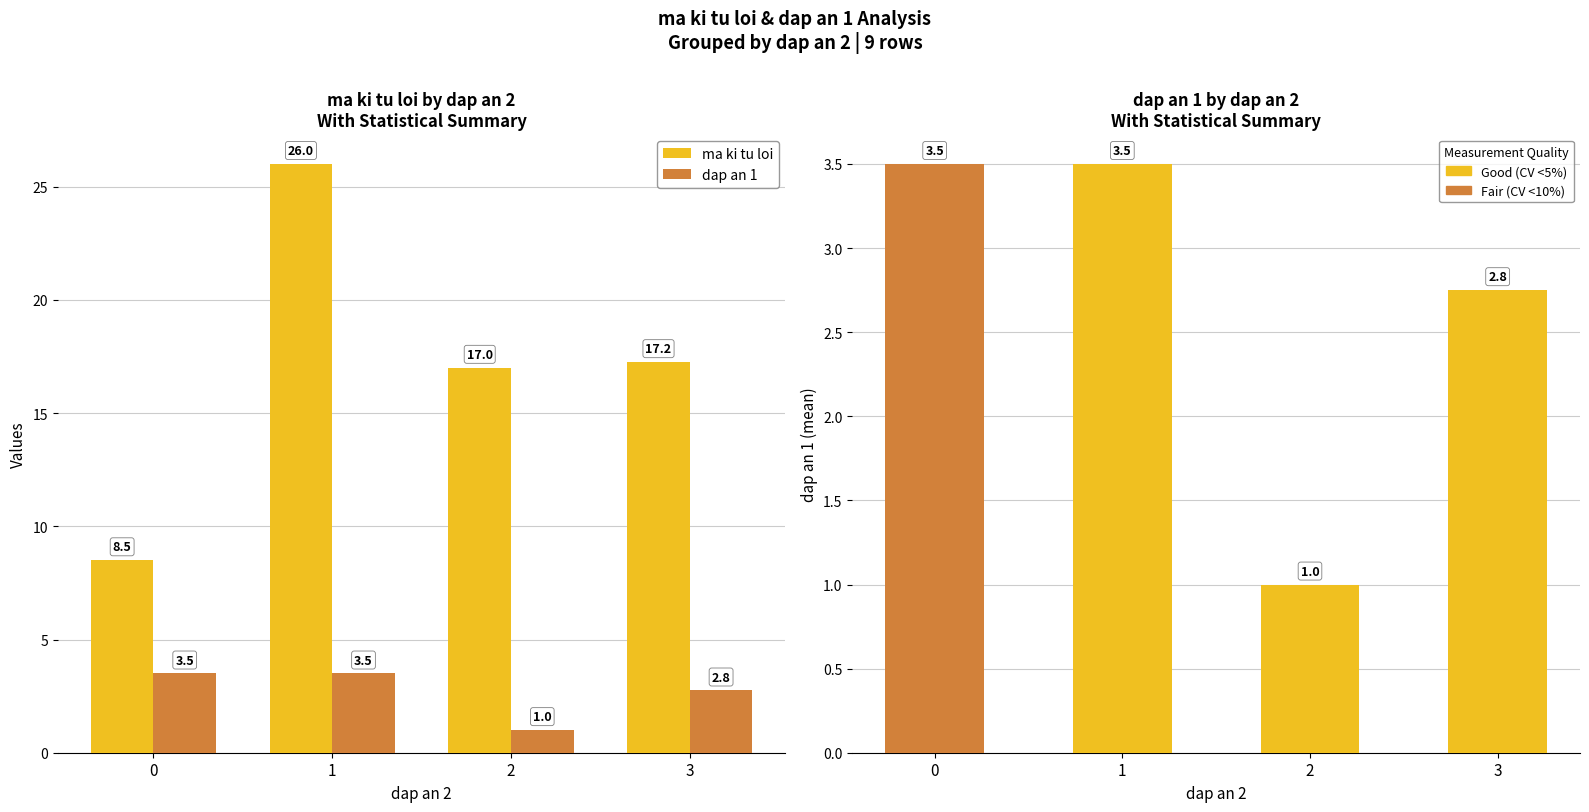

What is the difference between the maximum and minimum values in the ma ki tu loi series?

17.5